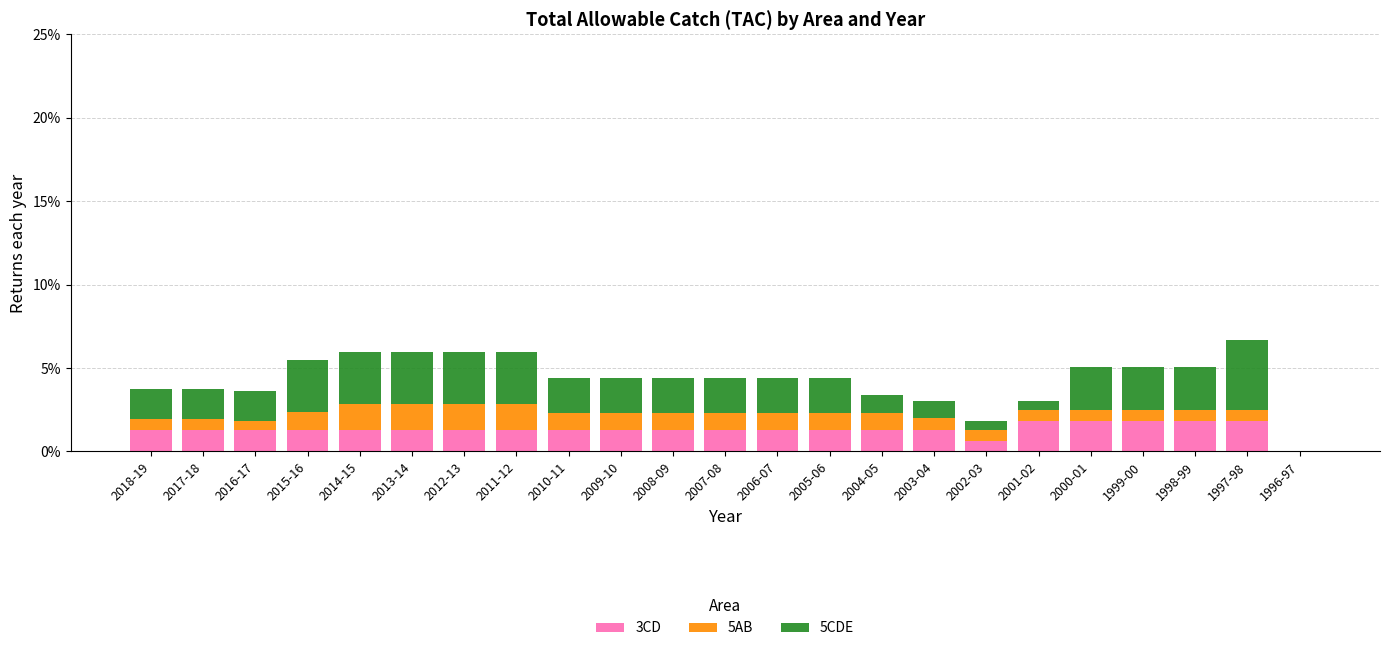

What is the total value across all series at 2014-15?

6.0